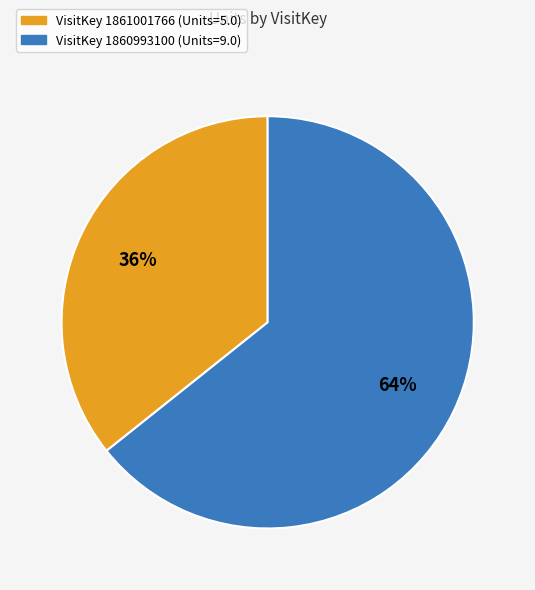

Is there a majority slice in this chart?

Yes